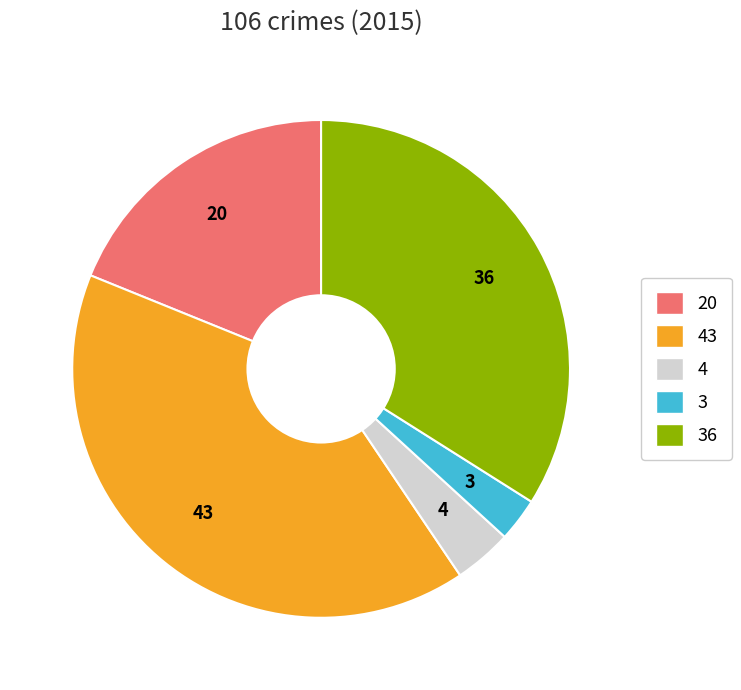

Is there a majority slice in this chart?

No